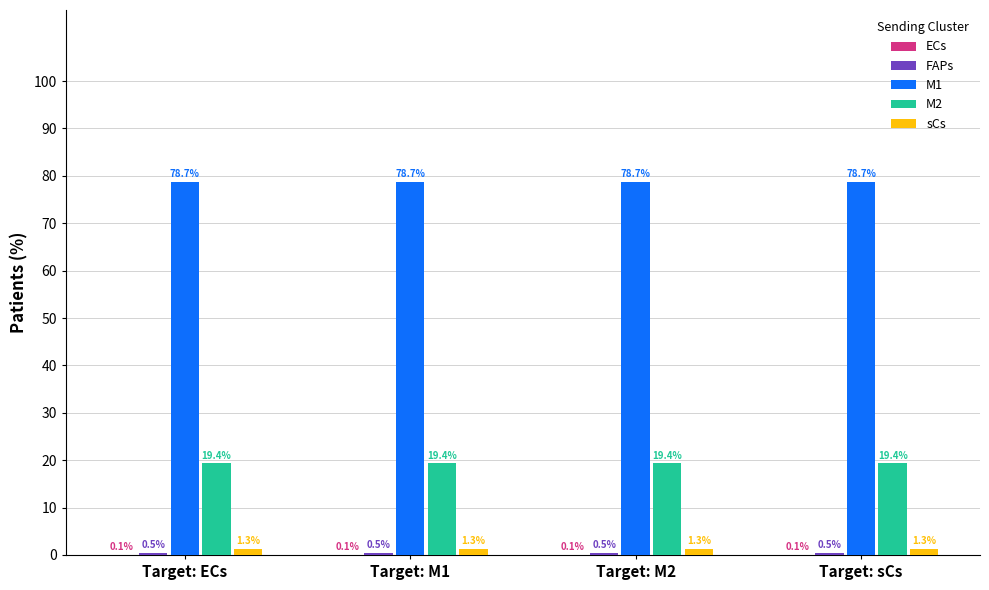

What is the sum of the sCs values at Target: M1 and Target: M2?

2.6